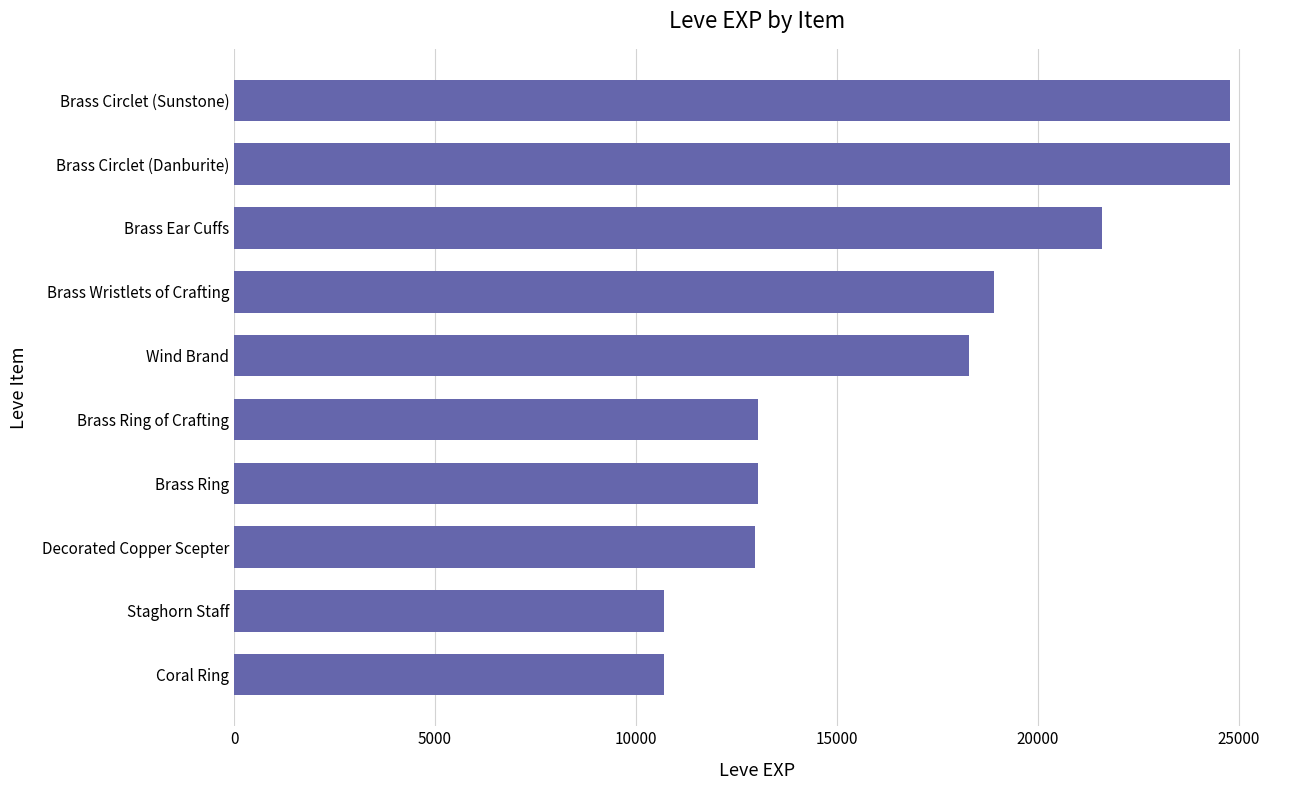

What is the difference between the maximum and minimum values?

14080